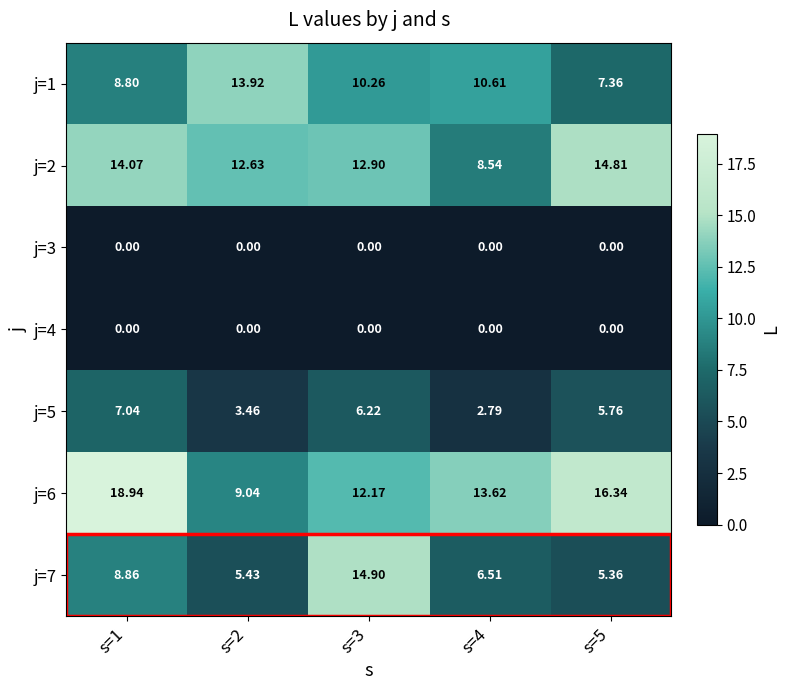

What is the spread (max minus min) of values at s=5?

16.3